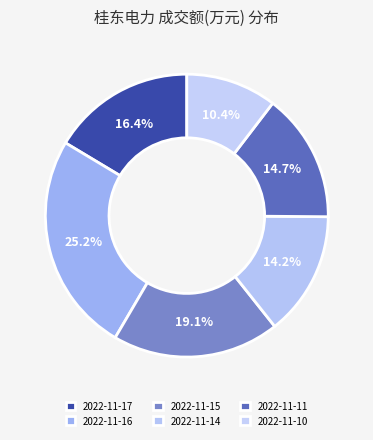

Do 2022-11-15 and 2022-11-11 together represent more than half of the pie?

No